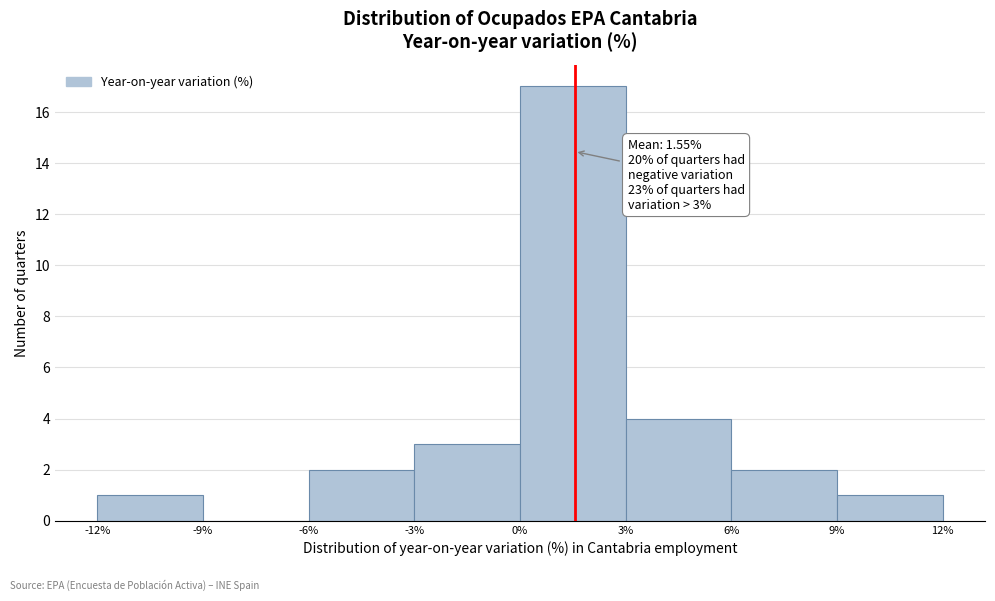

Over which range of the x-axis is the bar tallest?

0% to 3%